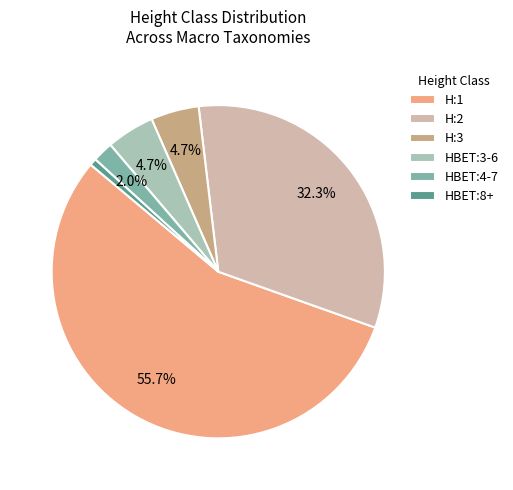

Is HBET:8+ the majority of the pie?

No